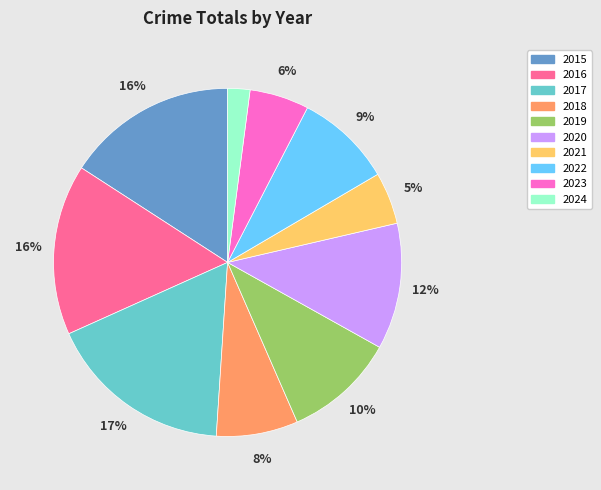

Which has a higher value, 2018 or 2020?

2020